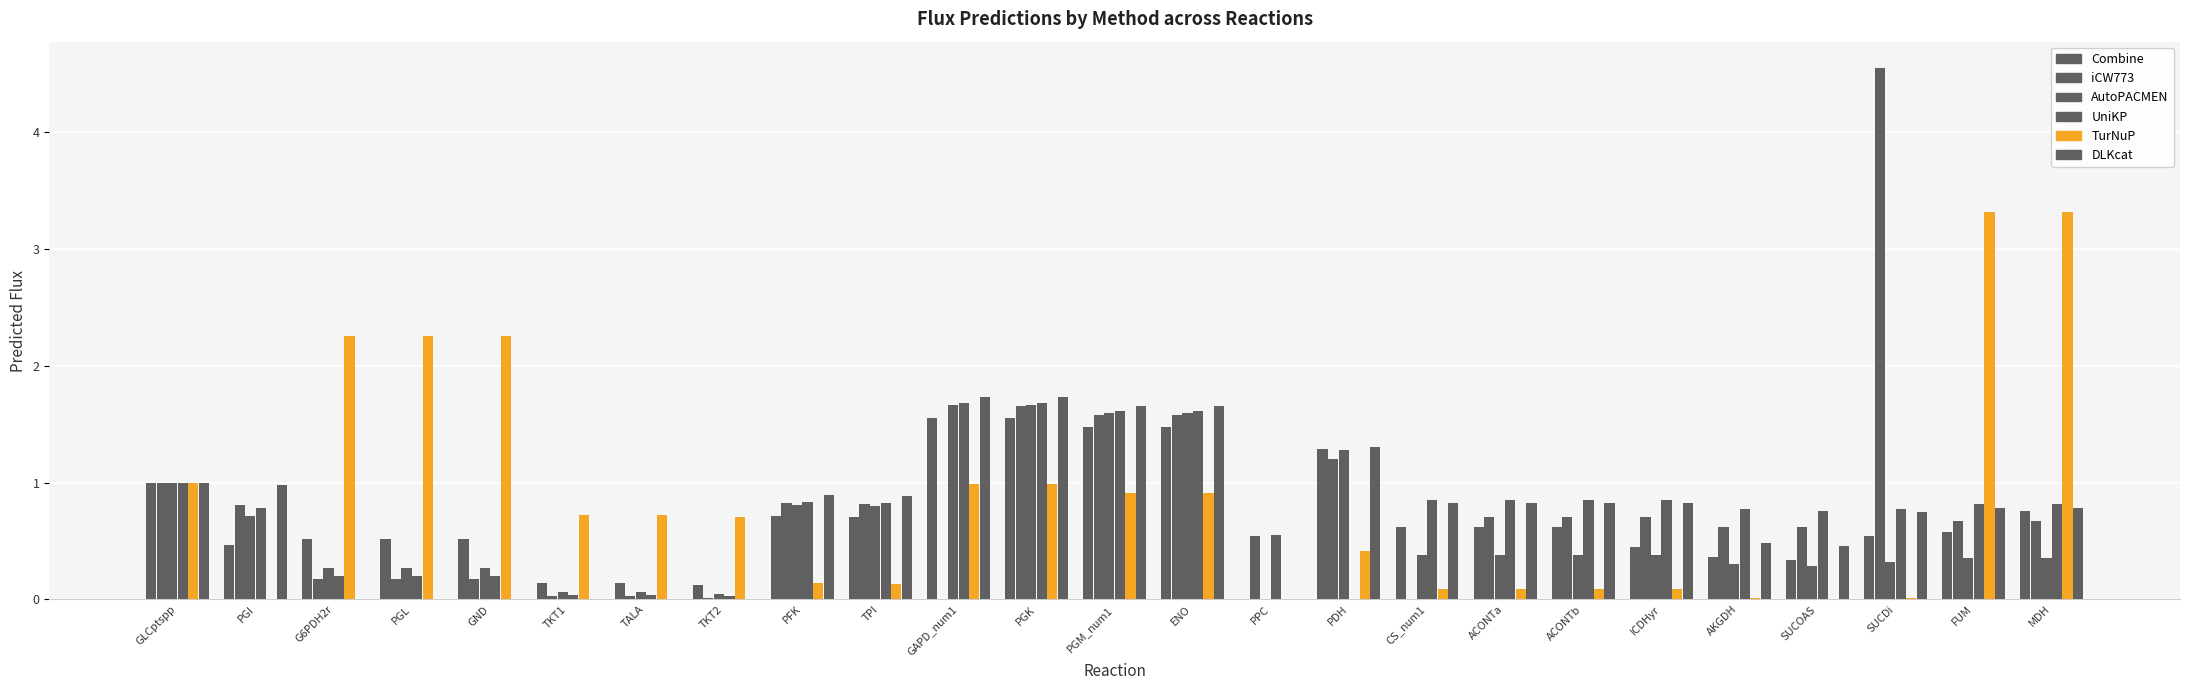

Reading right to left, what are all the values shown in this chart?

Combine: MDH=0.8	FUM=0.6	SUCDi=0.5	SUCOAS=0.3	AKGDH=0.4	ICDHyr=0.4	ACONTb=0.6	ACONTa=0.6	CS_num1=0.6	PDH=1.3	PPC=0.0	ENO=1.5	PGM_num1=1.5	PGK=1.6	GAPD_num1=1.6	TPI=0.7	PFK=0.7	TKT2=0.1	TALA=0.1	TKT1=0.1	GND=0.5	PGL=0.5	G6PDH2r=0.5	PGI=0.5	GLCptspp=1.0
iCW773: MDH=0.7	FUM=0.7	SUCDi=4.5	SUCOAS=0.6	AKGDH=0.6	ICDHyr=0.7	ACONTb=0.7	ACONTa=0.7	CS_num1=0.0	PDH=1.2	PPC=0.5	ENO=1.6	PGM_num1=1.6	PGK=1.7	GAPD_num1=0.0	TPI=0.8	PFK=0.8	TKT2=0.0	TALA=0.0	TKT1=0.0	GND=0.2	PGL=0.2	G6PDH2r=0.2	PGI=0.8	GLCptspp=1.0
AutoPACMEN: MDH=0.4	FUM=0.4	SUCDi=0.3	SUCOAS=0.3	AKGDH=0.3	ICDHyr=0.4	ACONTb=0.4	ACONTa=0.4	CS_num1=0.4	PDH=1.3	PPC=0.0	ENO=1.6	PGM_num1=1.6	PGK=1.7	GAPD_num1=1.7	TPI=0.8	PFK=0.8	TKT2=0.1	TALA=0.1	TKT1=0.1	GND=0.3	PGL=0.3	G6PDH2r=0.3	PGI=0.7	GLCptspp=1.0
UniKP: MDH=0.8	FUM=0.8	SUCDi=0.8	SUCOAS=0.8	AKGDH=0.8	ICDHyr=0.8	ACONTb=0.8	ACONTa=0.8	CS_num1=0.8	PDH=0.0	PPC=0.6	ENO=1.6	PGM_num1=1.6	PGK=1.7	GAPD_num1=1.7	TPI=0.8	PFK=0.8	TKT2=0.0	TALA=0.0	TKT1=0.0	GND=0.2	PGL=0.2	G6PDH2r=0.2	PGI=0.8	GLCptspp=1.0
TurNuP: MDH=3.3	FUM=3.3	SUCDi=0.0	SUCOAS=0.0	AKGDH=0.0	ICDHyr=0.1	ACONTb=0.1	ACONTa=0.1	CS_num1=0.1	PDH=0.4	PPC=0.0	ENO=0.9	PGM_num1=0.9	PGK=1.0	GAPD_num1=1.0	TPI=0.1	PFK=0.1	TKT2=0.7	TALA=0.7	TKT1=0.7	GND=2.3	PGL=2.3	G6PDH2r=2.3	PGI=0.0	GLCptspp=1.0
DLKcat: MDH=0.8	FUM=0.8	SUCDi=0.7	SUCOAS=0.5	AKGDH=0.5	ICDHyr=0.8	ACONTb=0.8	ACONTa=0.8	CS_num1=0.8	PDH=1.3	PPC=0.0	ENO=1.7	PGM_num1=1.7	PGK=1.7	GAPD_num1=1.7	TPI=0.9	PFK=0.9	TKT2=0.0	TALA=0.0	TKT1=0.0	GND=0.0	PGL=0.0	G6PDH2r=0.0	PGI=1.0	GLCptspp=1.0